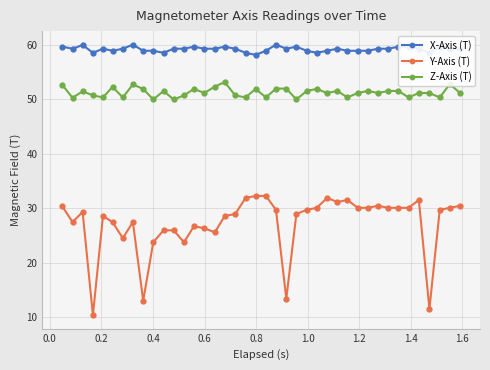

True or false: Z-Axis (T) and X-Axis (T) intersect in this chart.

False